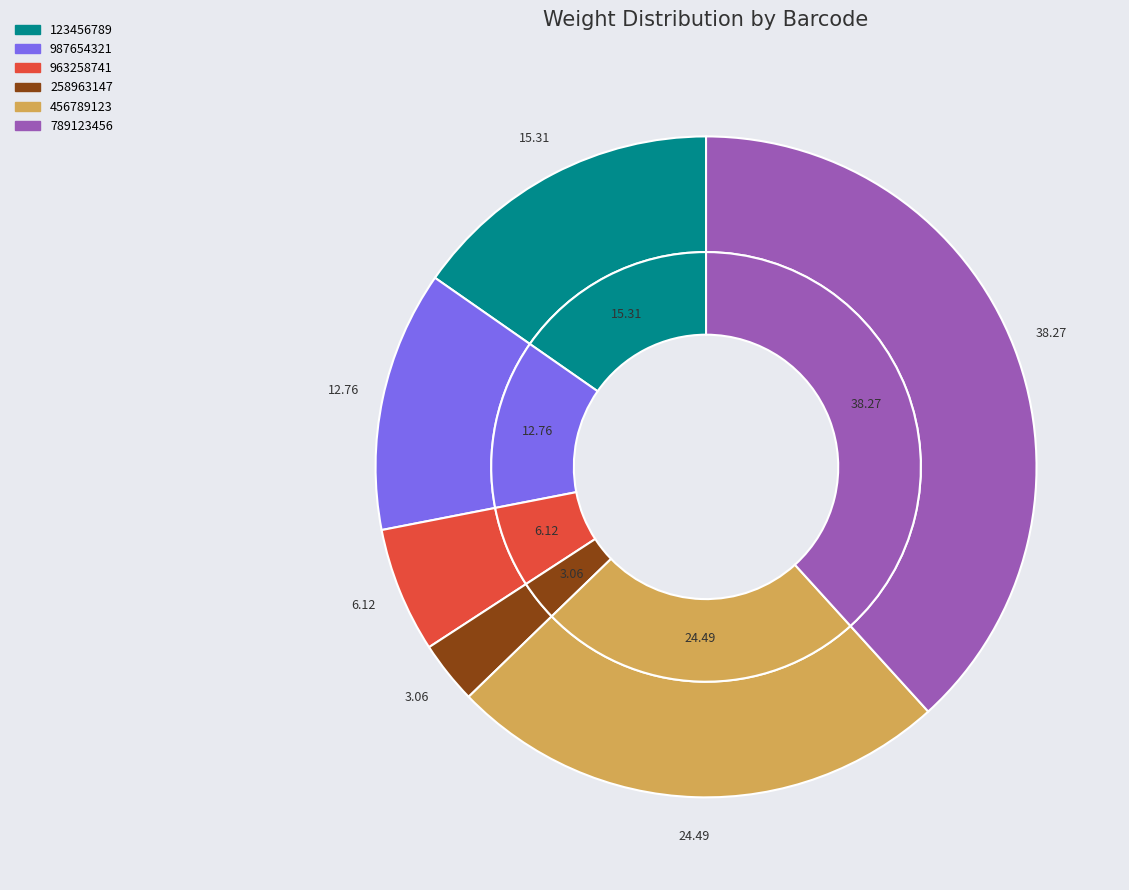

What is the largest slice in the pie chart?

789123456